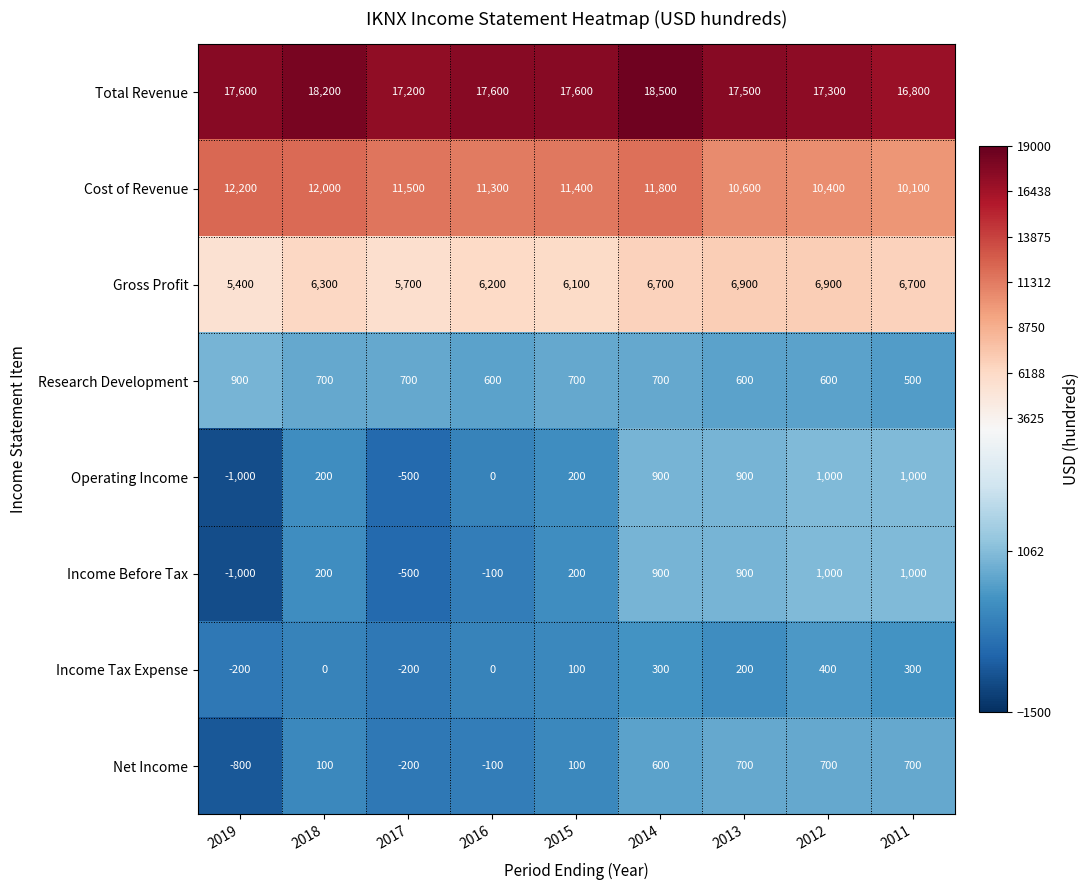

What is the spread (max minus min) of values at 2012?

16900